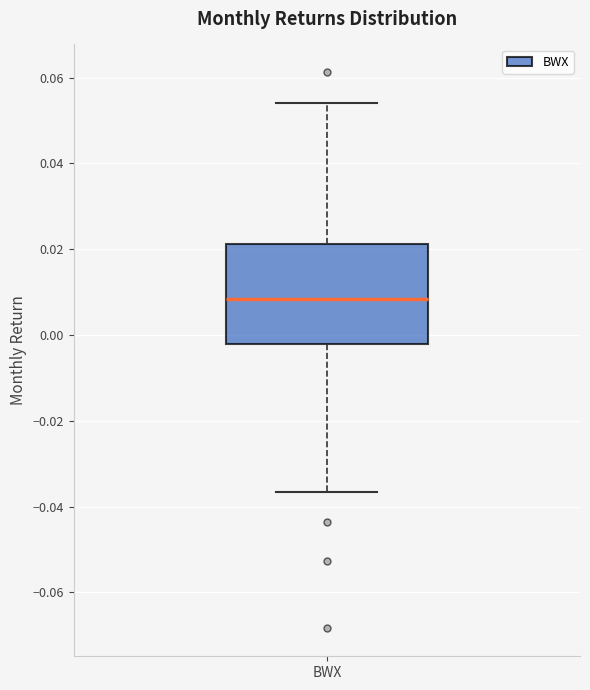

Transcribe this box plot: give where the median line is, the range the box spans, and where the two whiskers end, as read against the y-axis. The values are not printed on the chart, so give them approximately, as read against the axis.

median 0.008, box -0.002 to 0.022, whiskers -0.036 to 0.054